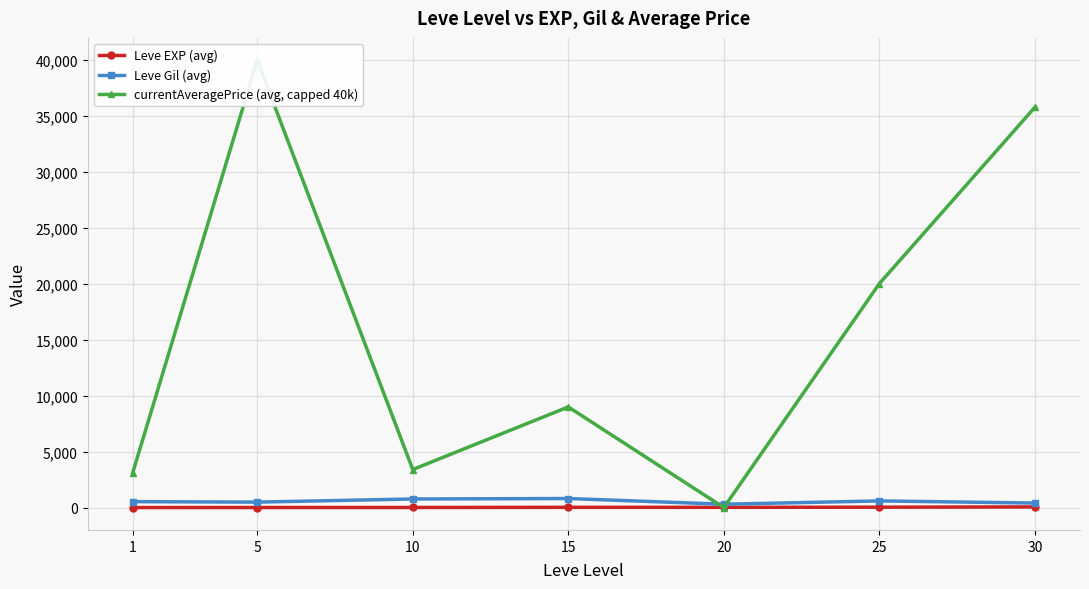

What is the average value of the currentAveragePrice (avg, capped 40k) series?

15908.4